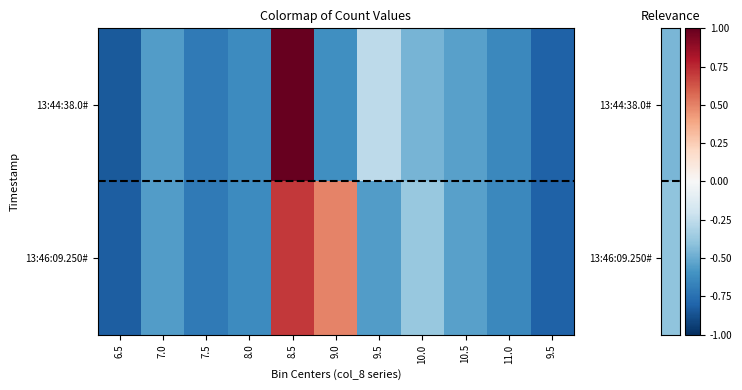

What is the difference between the second highest and second lowest values in the 13:44:38.0# series?

0.5